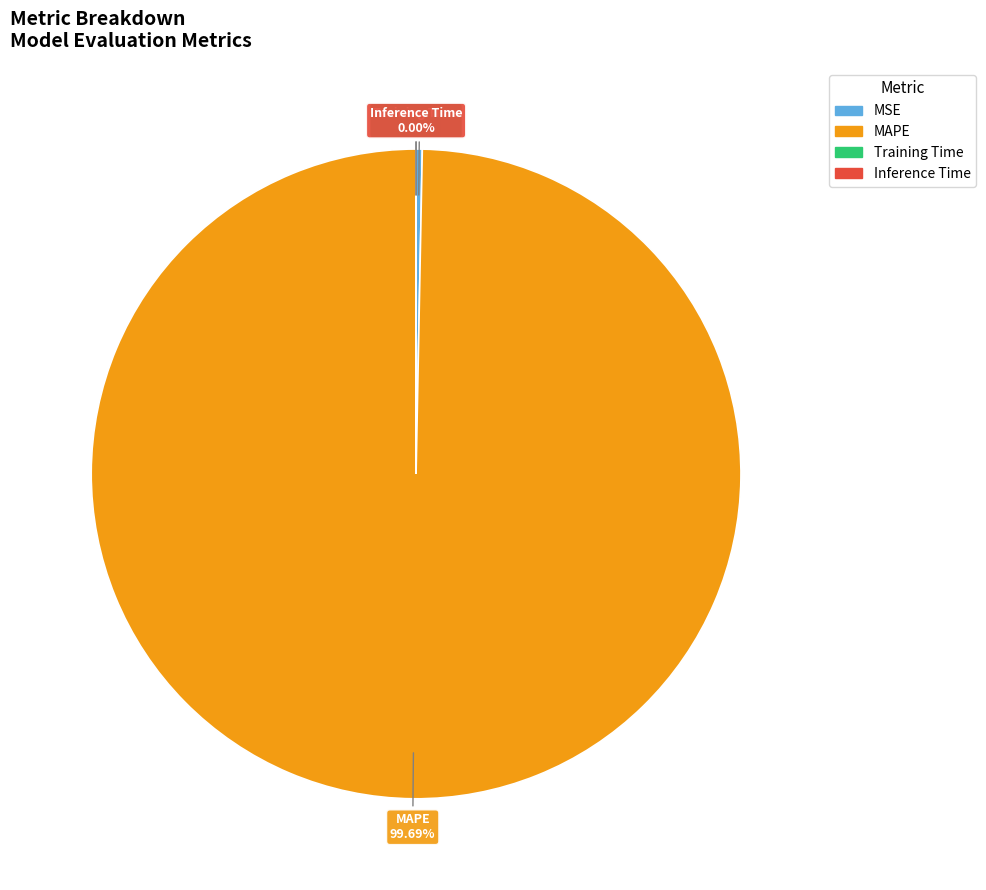

Which has a higher value, MAPE or MSE?

MAPE